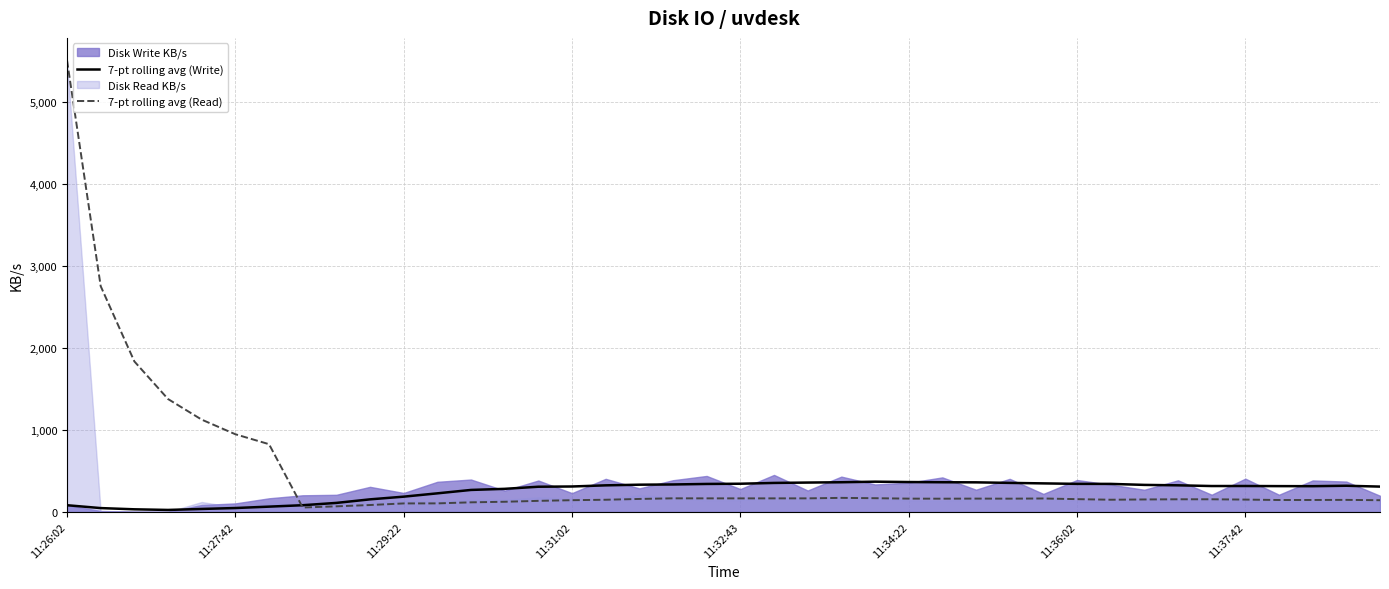

What is the highest value of the 7-pt rolling avg (Read) series?

5500.9